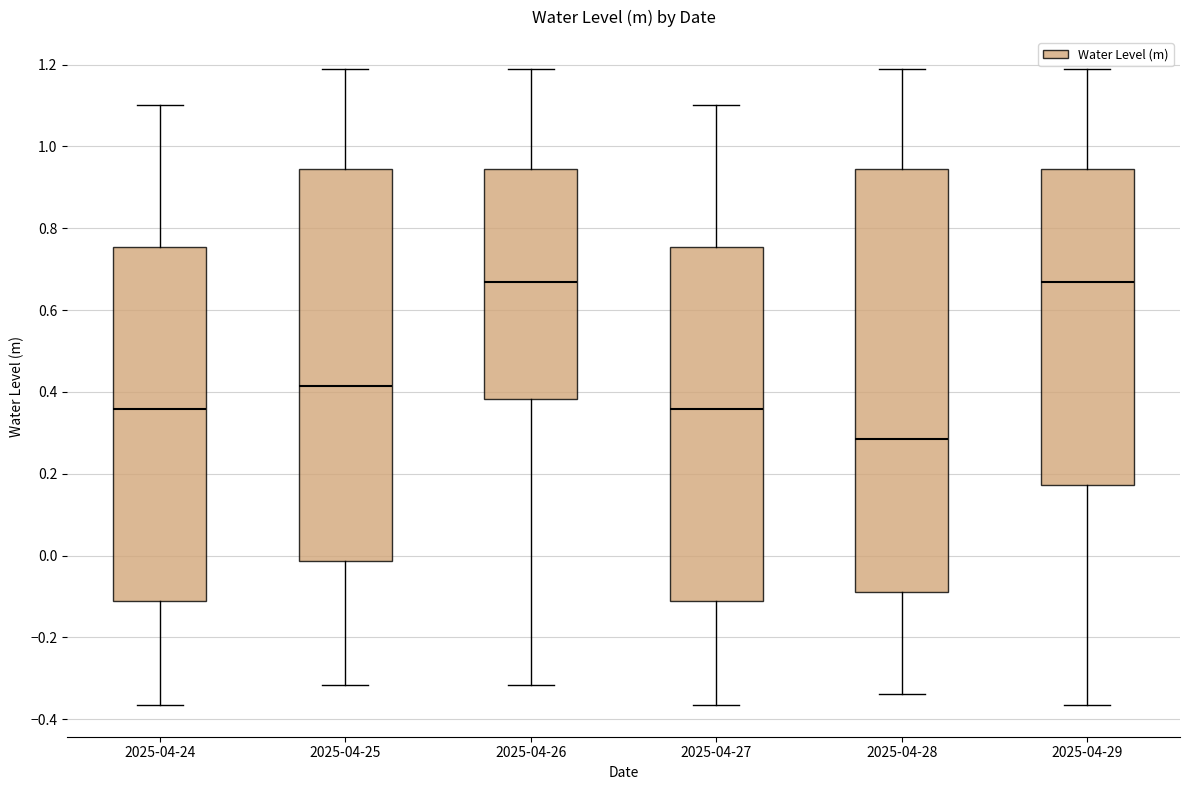

Where does the lower whisker of the box for 2025-04-27 end on the y-axis? The values are not printed on the chart, so give them approximately, as read against the axis.

-0.36